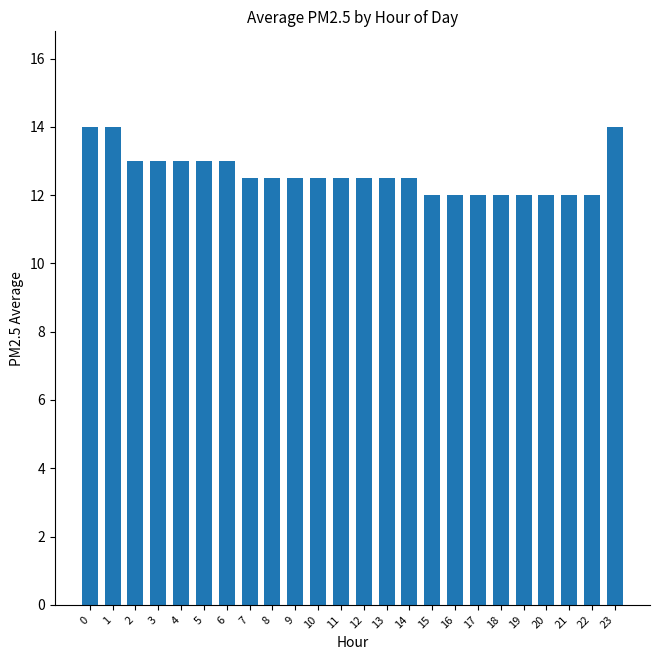

Is it true that the value at 4 is 13.0?

True